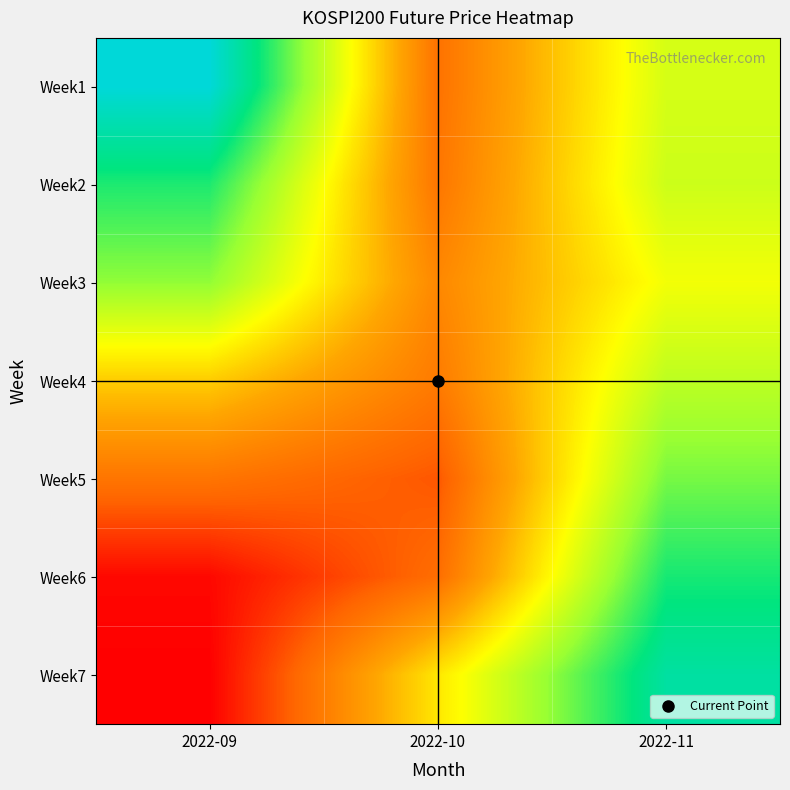

Reading left to right, transcribe all the data shown in this chart.

Week1: 2022-09=320.2	2022-10=290.0	2022-11=303.9
Week2: 2022-09=312.7	2022-10=290.4	2022-11=304.4
Week3: 2022-09=307.9	2022-10=292.1	2022-11=302.1
Week4: 2022-09=297.9	2022-10=290.9	2022-11=305.4
Week5: 2022-09=290.3	2022-10=287.9	2022-11=309.0
Week6: 2022-09=283.0	2022-10=289.6	2022-11=312.9
Week7: 2022-09=282.4	2022-10=299.6	2022-11=316.2